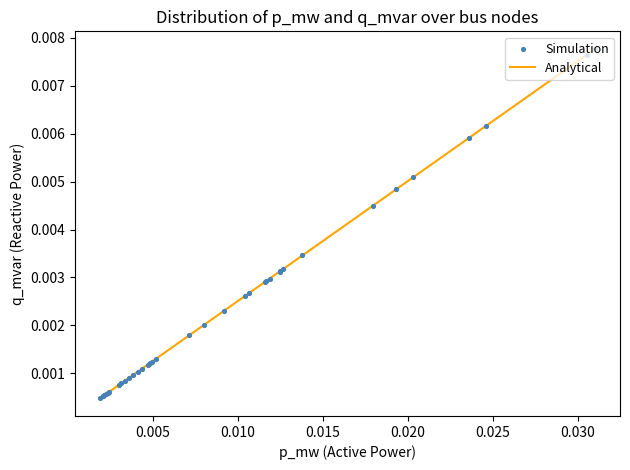

Is this an area chart (filled region under the line)?

No